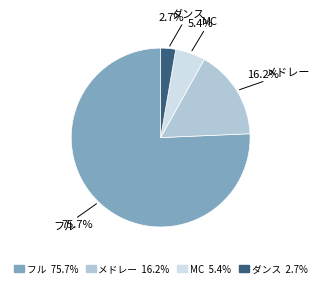

To the nearest percent, what is the average slice percentage?

25%